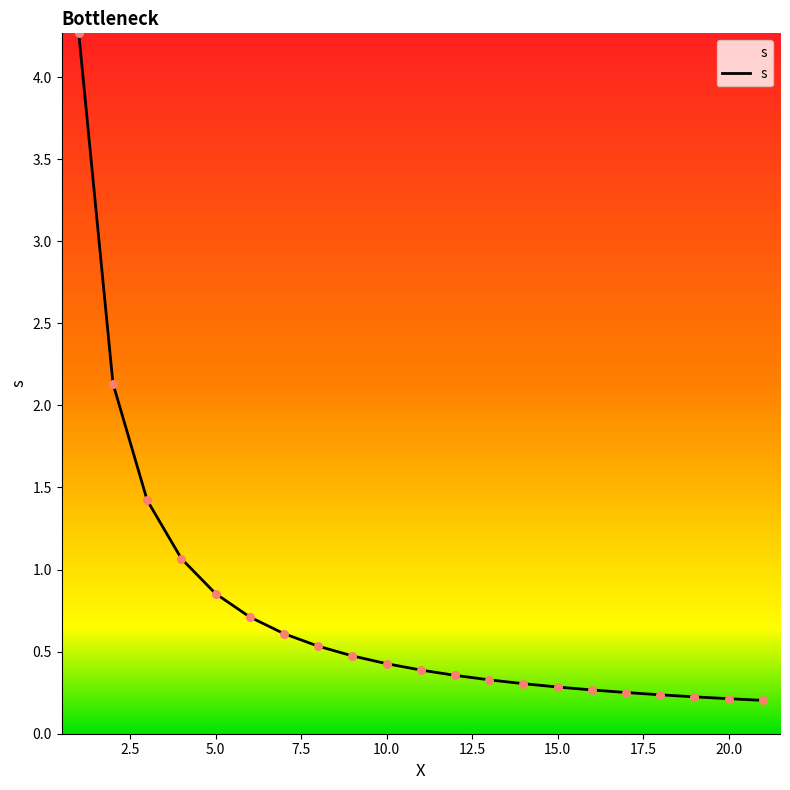

What is the maximum value shown in the chart?

4.3